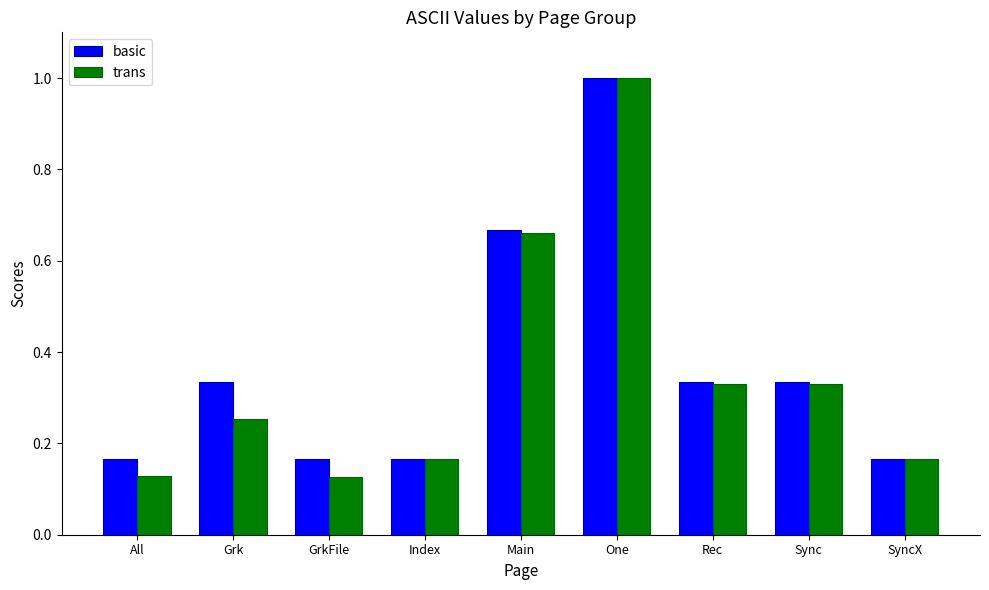

Are the bars grouped side by side (vs. stacked)?

Yes